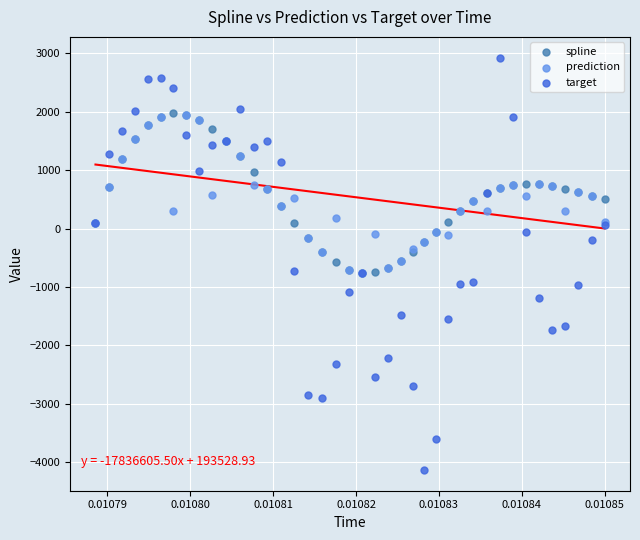

What are all the series names shown in the legend?

spline, prediction, target